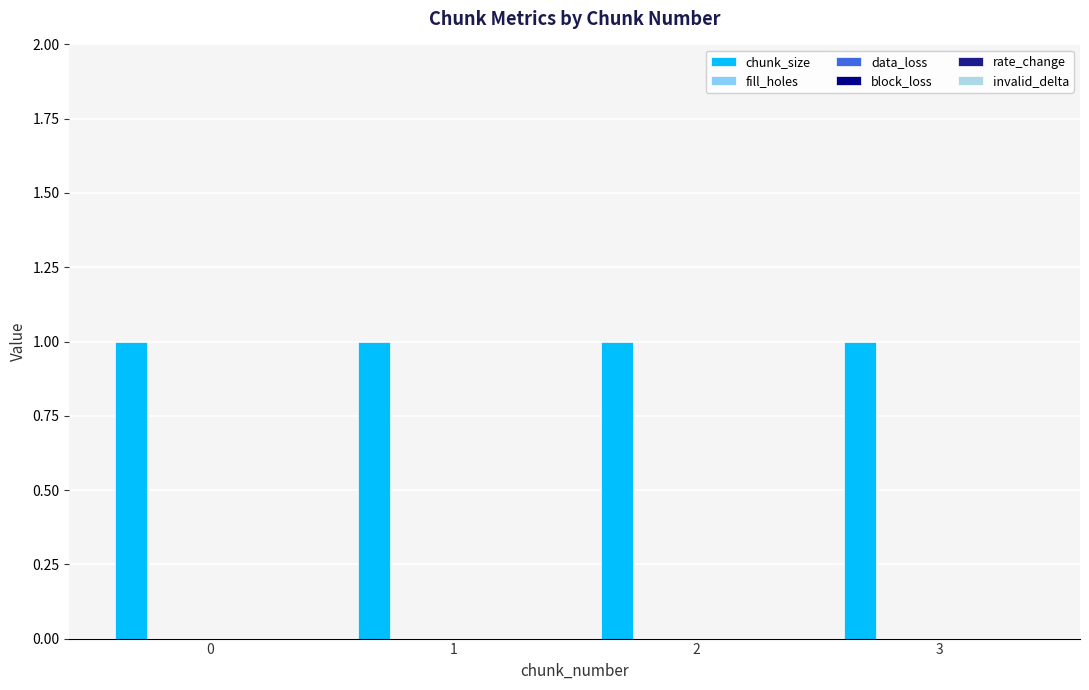

Does the chart contain stacked bars?

No